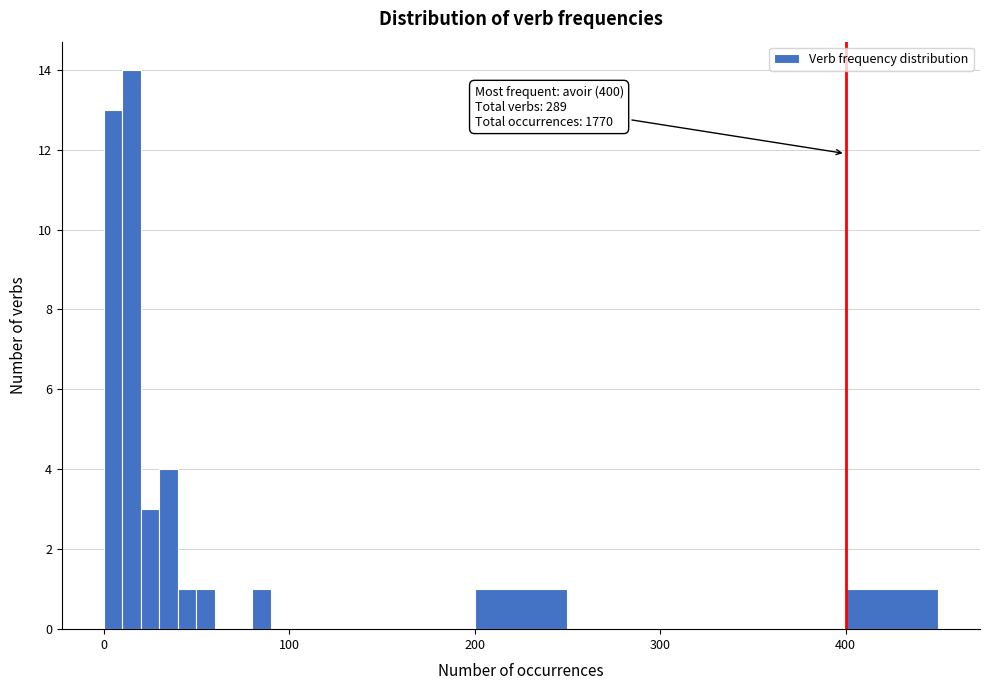

Around what value on the x-axis is the tallest bar? Give the approximate position of its centre, as read against the axis.

20